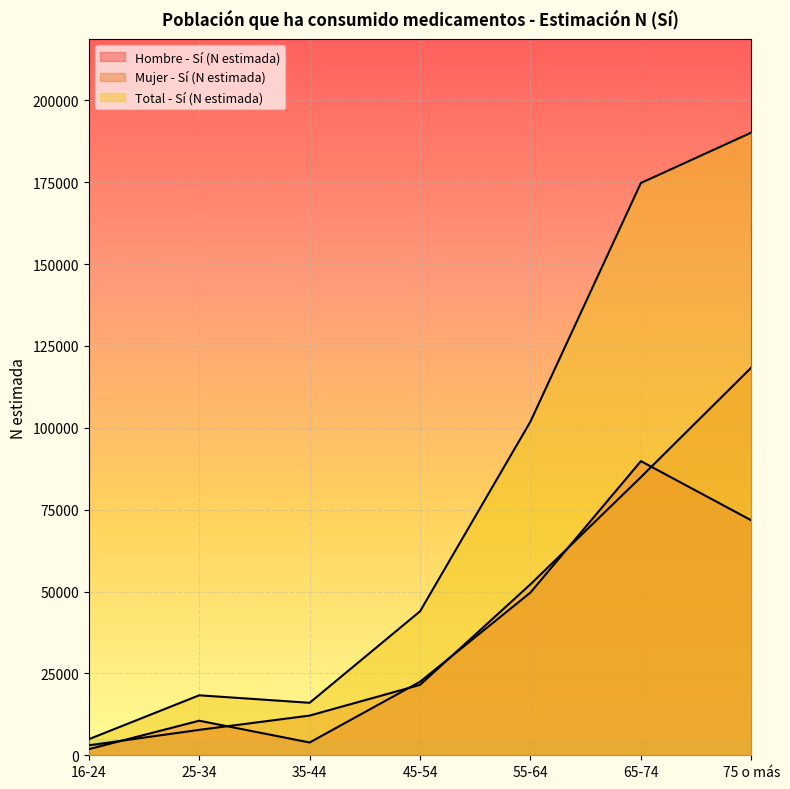

How many distinct data groups are displayed?

3